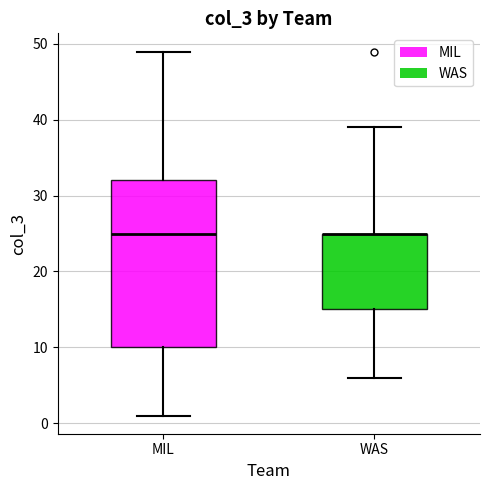

Where is the lower edge of the box for MIL on the y-axis? The values are not printed on the chart, so give them approximately, as read against the axis.

10